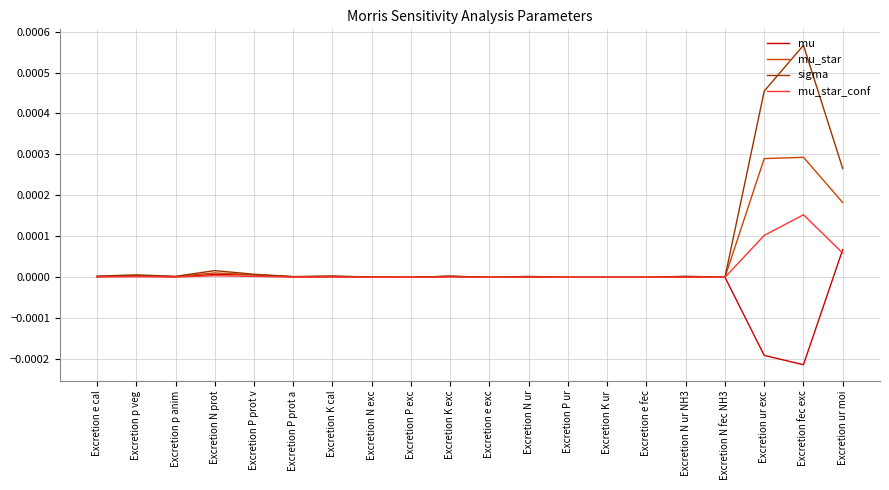

Which series has the largest range (max minus min)?

sigma